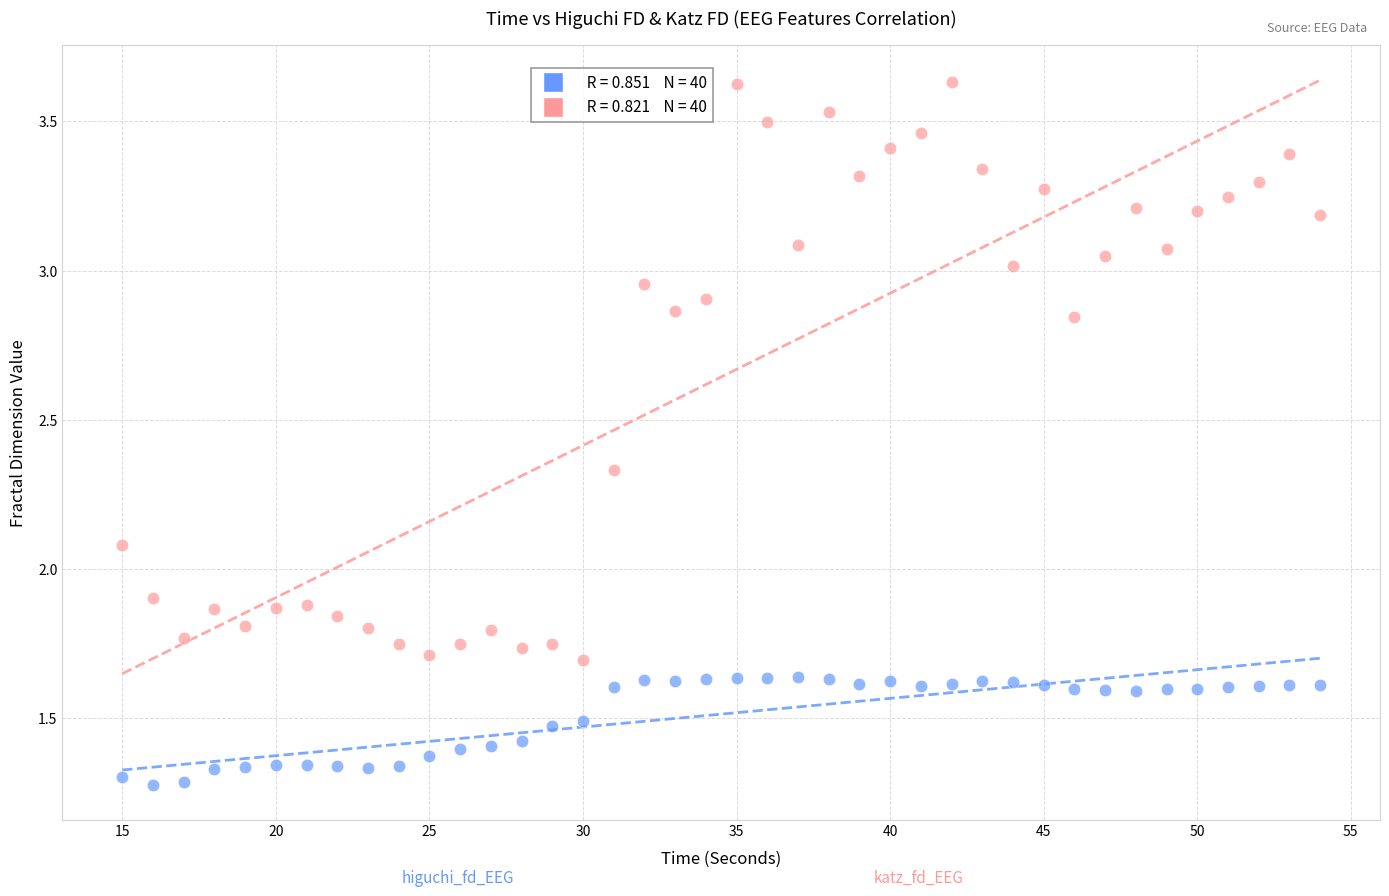

Across all data points, what is the range of Y values (max minus min)?

2.4